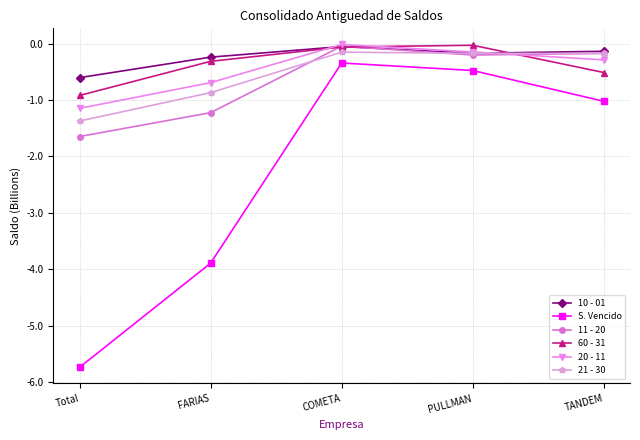

Between FARIAS and COMETA, which series saw the biggest shift?

S. Vencido